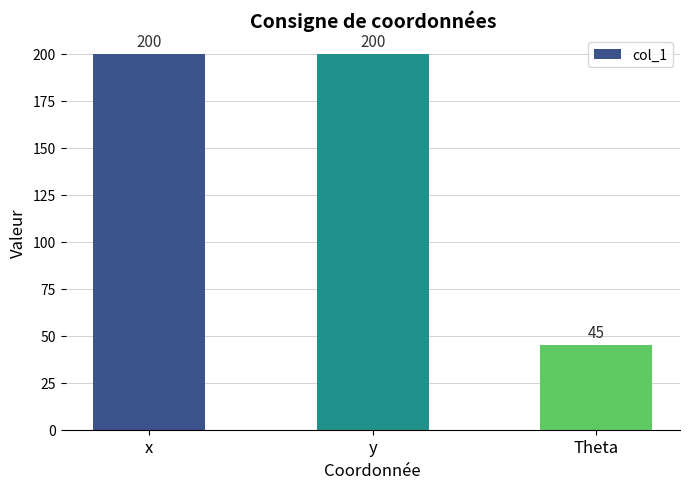

What is the label of the 3rd bar from the right?

x